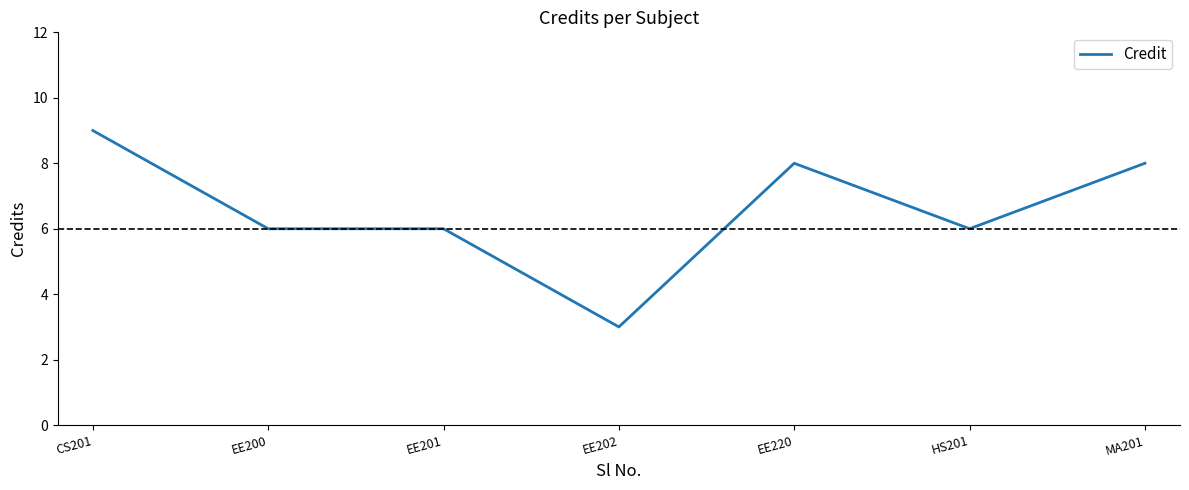

At which category does the chart reach its minimum across all series?

EE202